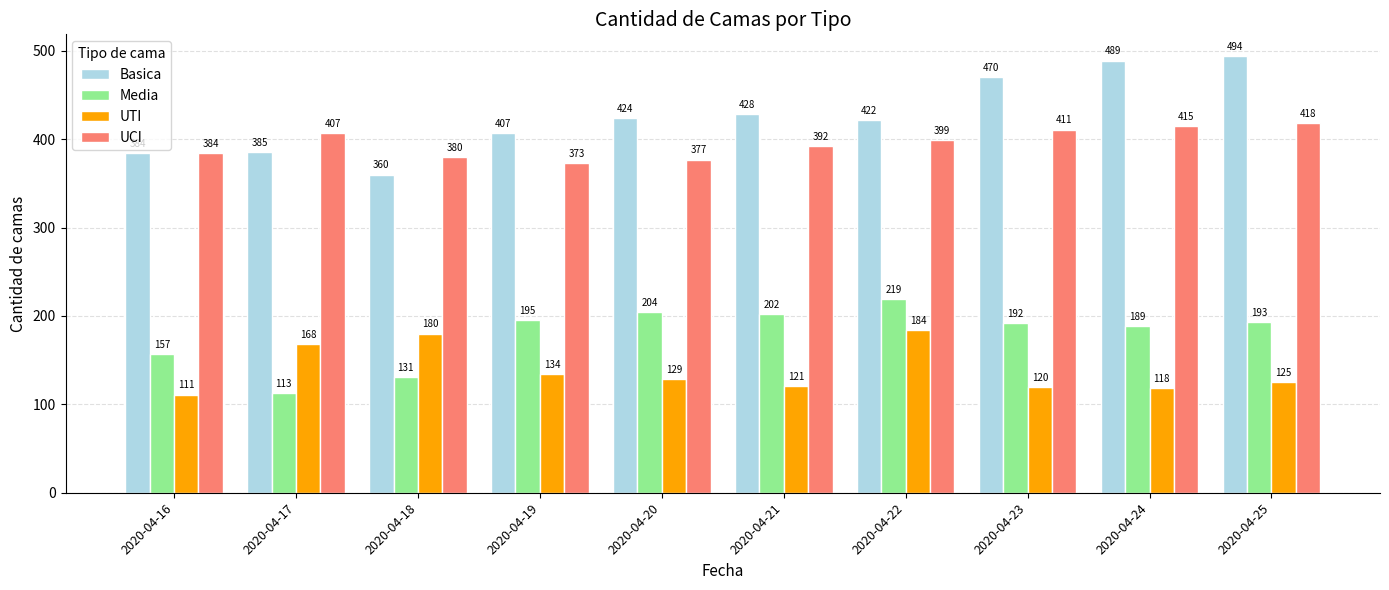

At how many categories does at least one series exceed 417?

6